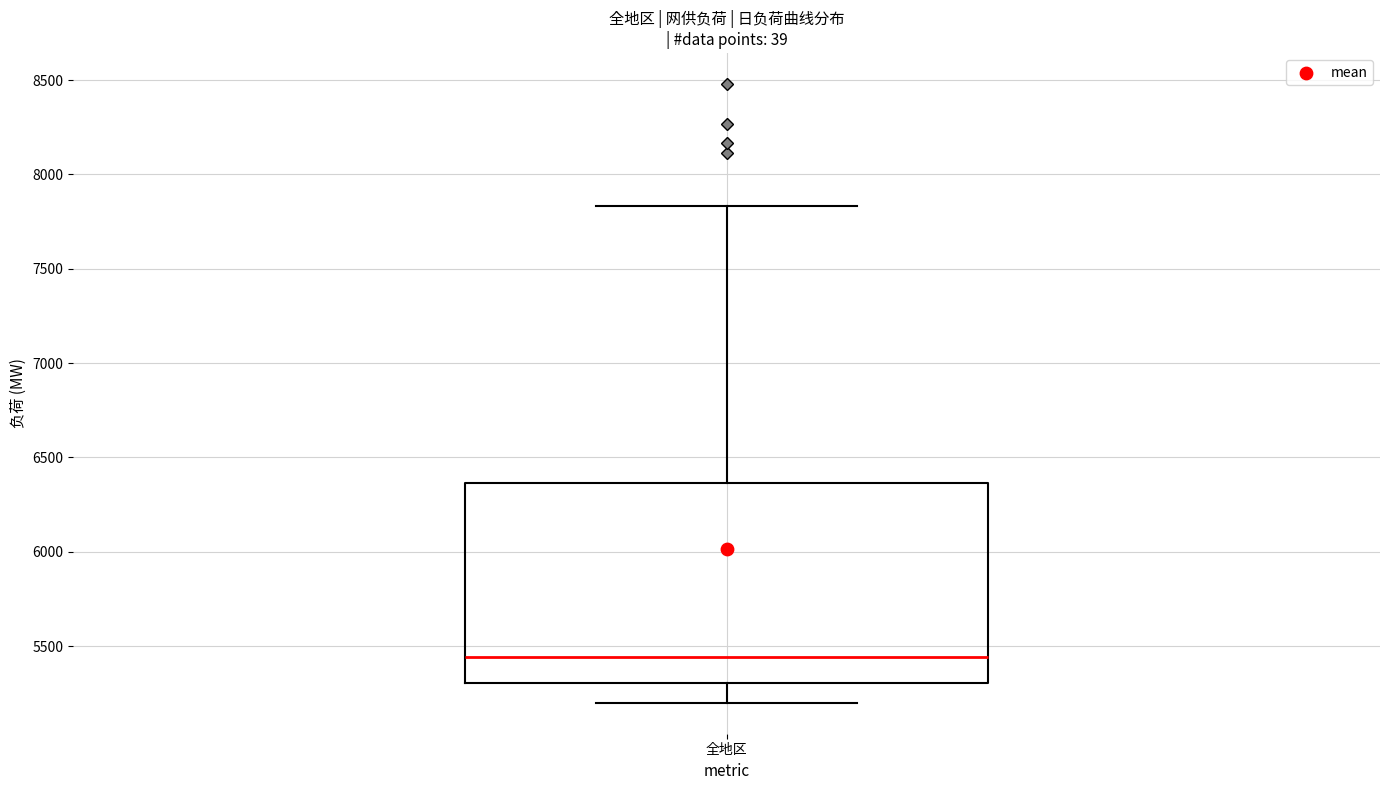

Where does the upper whisker of the box for 全地区 end on the y-axis? The values are not printed on the chart, so give them approximately, as read against the axis.

7850